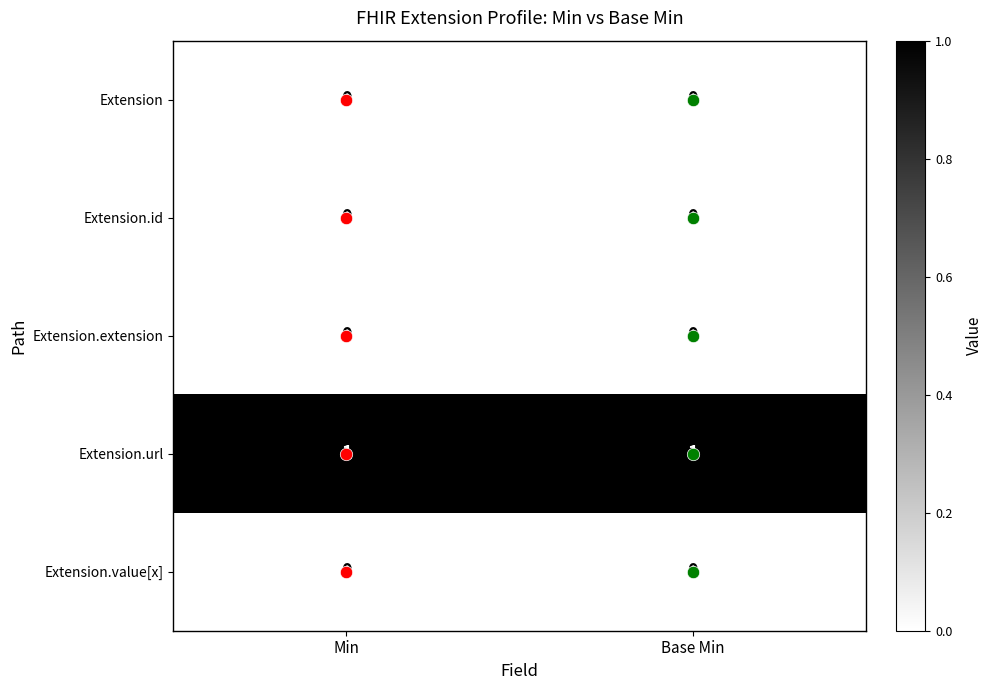

True or false: Extension.id has a value of 0 at Min.

True